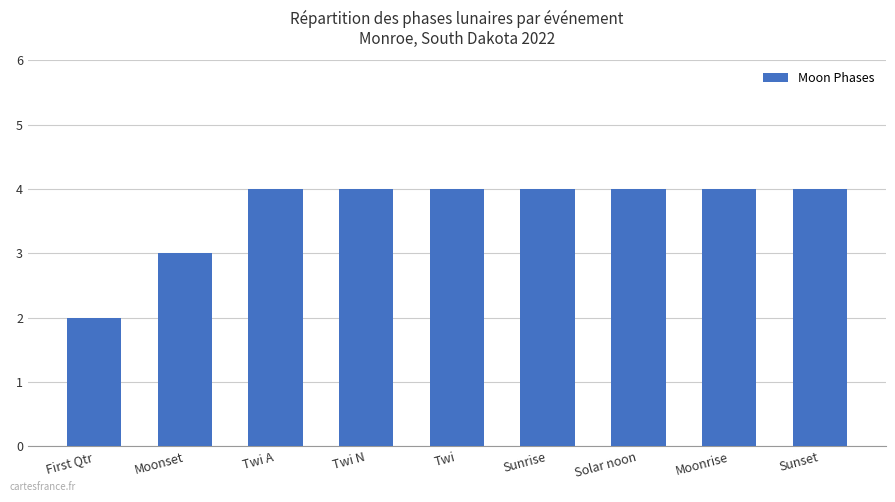

The value at Twi is 7. True or false?

False